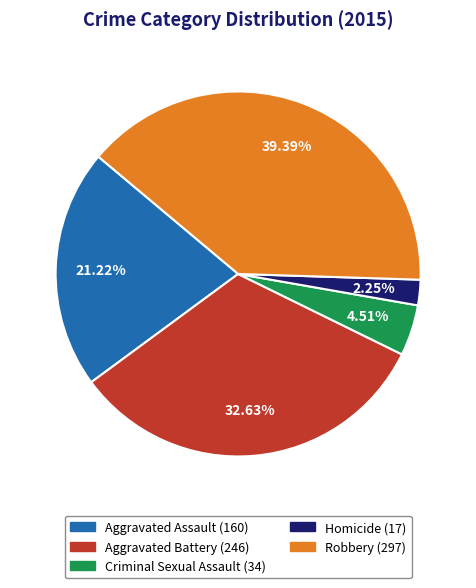

Which slice is the smallest?

Homicide